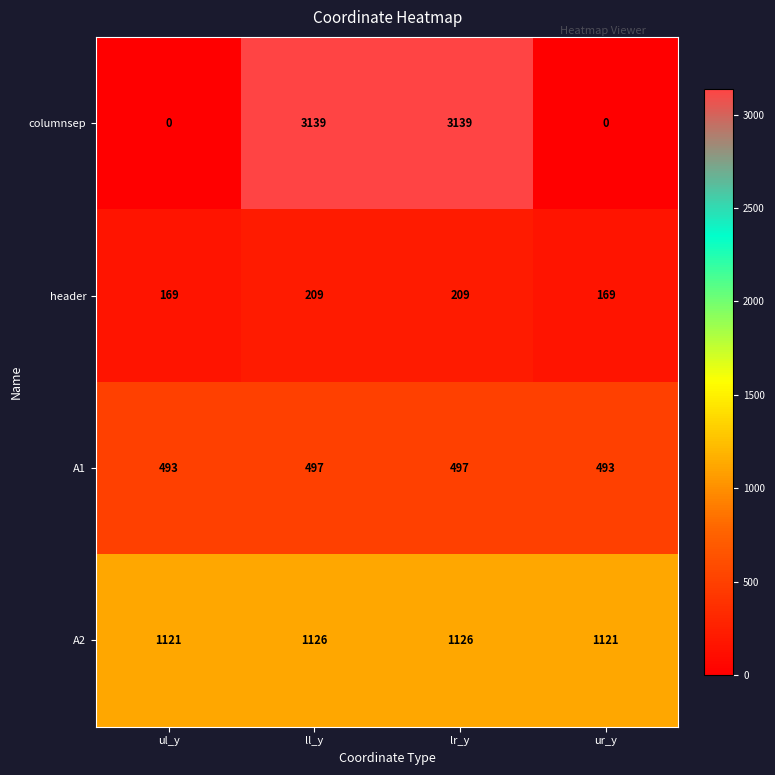

How many distinct data groups are displayed?

4